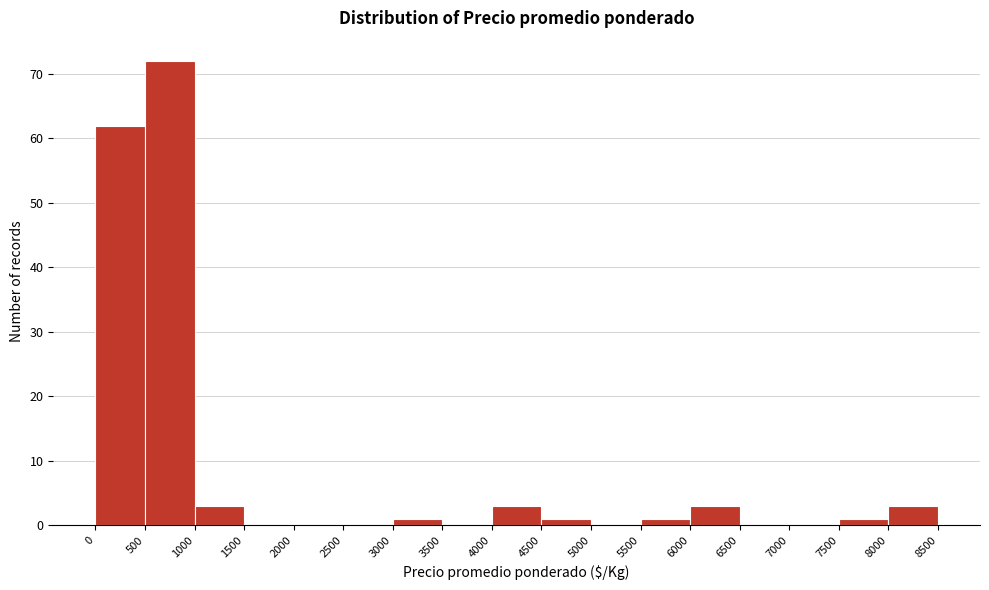

What is the height of the bar covering 4000 to 4500 on the x-axis? The values are not printed on the chart, so give them approximately, as read against the axis.

3